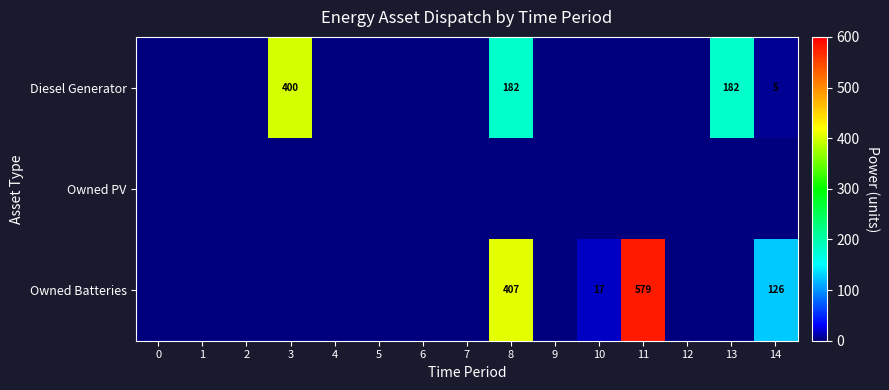

What is the difference between the maximum and minimum values in the Diesel Generator series?

400